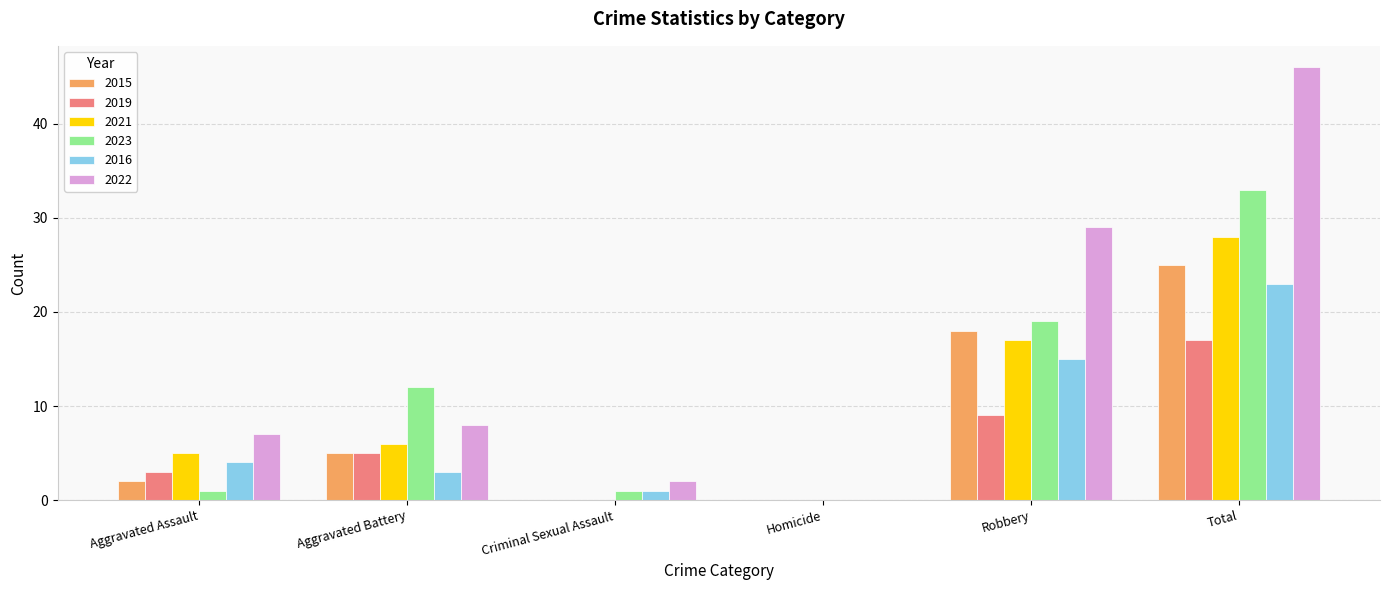

At which label is 2021 closest to 14?

Robbery